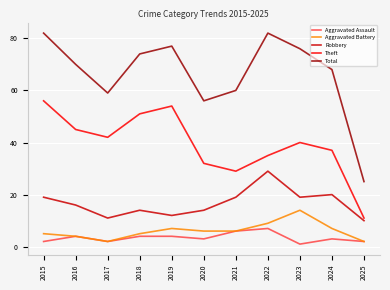

What are all the series names shown in the legend?

Aggravated Assault, Aggravated Battery, Robbery, Theft, Total